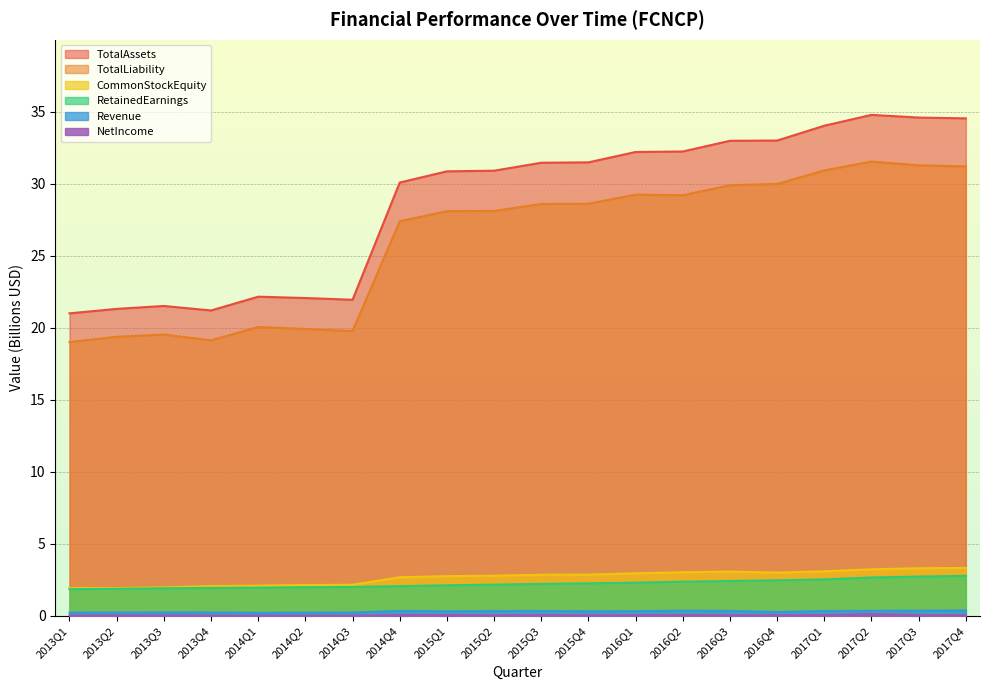

Reading right to left, list all the values displayed in this chart.

NetIncome: 2017Q4=0.1	2017Q3=0.1	2017Q2=0.1	2017Q1=0.1	2016Q4=0.1	2016Q3=0.1	2016Q2=0.1	2016Q1=0.1	2015Q4=0.0	2015Q3=0.1	2015Q2=0.0	2015Q1=0.1	2014Q4=0.1	2014Q3=0.0	2014Q2=0.0	2014Q1=0.0	2013Q4=0.0	2013Q3=0.0	2013Q2=0.0	2013Q1=0.0
Revenue: 2017Q4=0.4	2017Q3=0.4	2017Q2=0.4	2017Q1=0.3	2016Q4=0.3	2016Q3=0.4	2016Q2=0.4	2016Q1=0.3	2015Q4=0.3	2015Q3=0.3	2015Q2=0.3	2015Q1=0.3	2014Q4=0.4	2014Q3=0.2	2014Q2=0.2	2014Q1=0.2	2013Q4=0.2	2013Q3=0.3	2013Q2=0.2	2013Q1=0.2
RetainedEarnings: 2017Q4=2.8	2017Q3=2.7	2017Q2=2.7	2017Q1=2.5	2016Q4=2.5	2016Q3=2.4	2016Q2=2.4	2016Q1=2.3	2015Q4=2.3	2015Q3=2.2	2015Q2=2.2	2015Q1=2.1	2014Q4=2.1	2014Q3=2.0	2014Q2=2.0	2014Q1=2.0	2013Q4=1.9	2013Q3=1.9	2013Q2=1.9	2013Q1=1.9
CommonStockEquity: 2017Q4=3.3	2017Q3=3.3	2017Q2=3.2	2017Q1=3.1	2016Q4=3.0	2016Q3=3.1	2016Q2=3.0	2016Q1=3.0	2015Q4=2.9	2015Q3=2.9	2015Q2=2.8	2015Q1=2.8	2014Q4=2.7	2014Q3=2.2	2014Q2=2.1	2014Q1=2.1	2013Q4=2.1	2013Q3=2.0	2013Q2=1.9	2013Q1=1.9
TotalLiability: 2017Q4=31.2	2017Q3=31.3	2017Q2=31.5	2017Q1=30.9	2016Q4=30.0	2016Q3=29.9	2016Q2=29.2	2016Q1=29.2	2015Q4=28.6	2015Q3=28.6	2015Q2=28.1	2015Q1=28.1	2014Q4=27.4	2014Q3=19.8	2014Q2=19.9	2014Q1=20.1	2013Q4=19.1	2013Q3=19.5	2013Q2=19.4	2013Q1=19.0
TotalAssets: 2017Q4=34.5	2017Q3=34.6	2017Q2=34.8	2017Q1=34.0	2016Q4=33.0	2016Q3=33.0	2016Q2=32.2	2016Q1=32.2	2015Q4=31.5	2015Q3=31.4	2015Q2=30.9	2015Q1=30.9	2014Q4=30.1	2014Q3=21.9	2014Q2=22.1	2014Q1=22.2	2013Q4=21.2	2013Q3=21.5	2013Q2=21.3	2013Q1=21.0